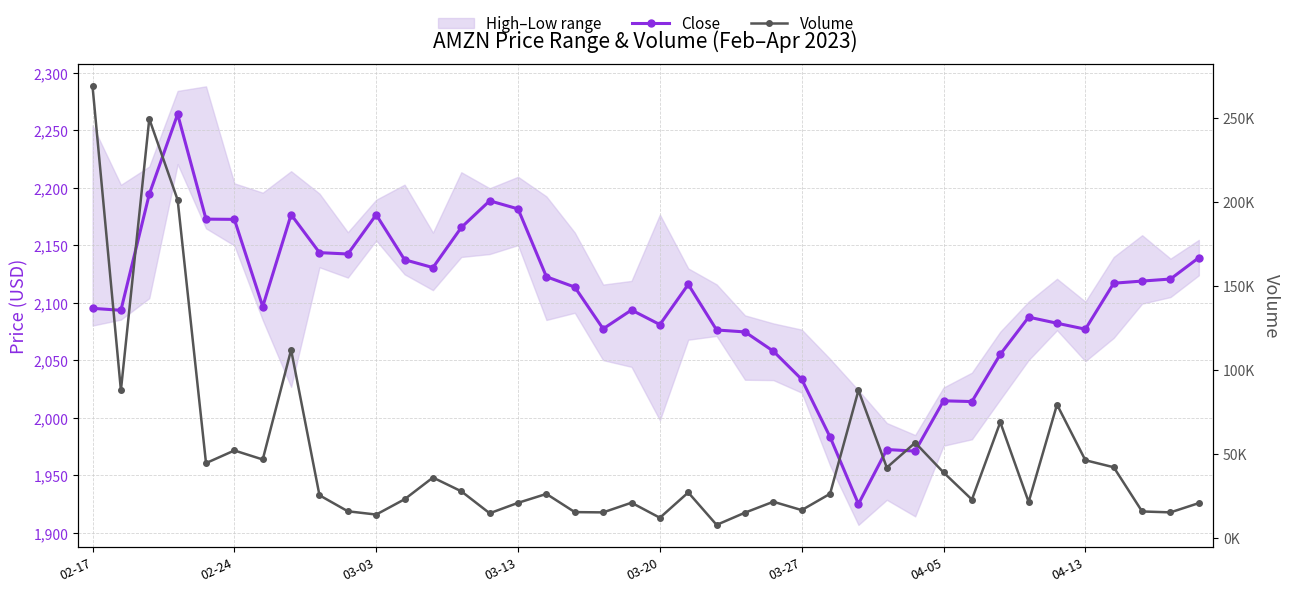

What is the total value across all series at 34?

81359.3